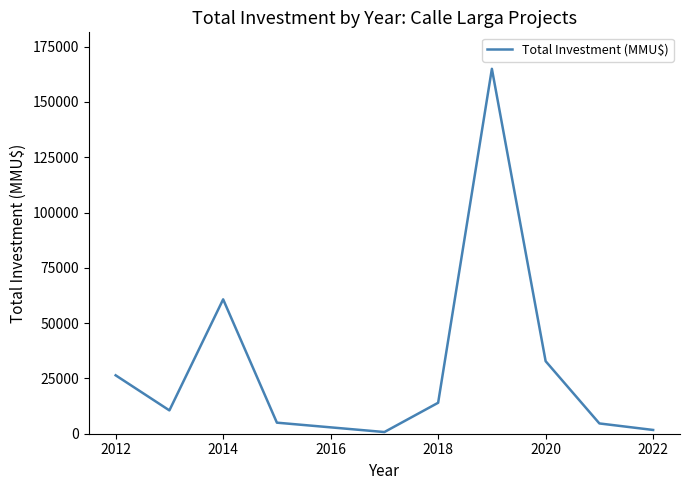

What is the greatest value displayed?

165000